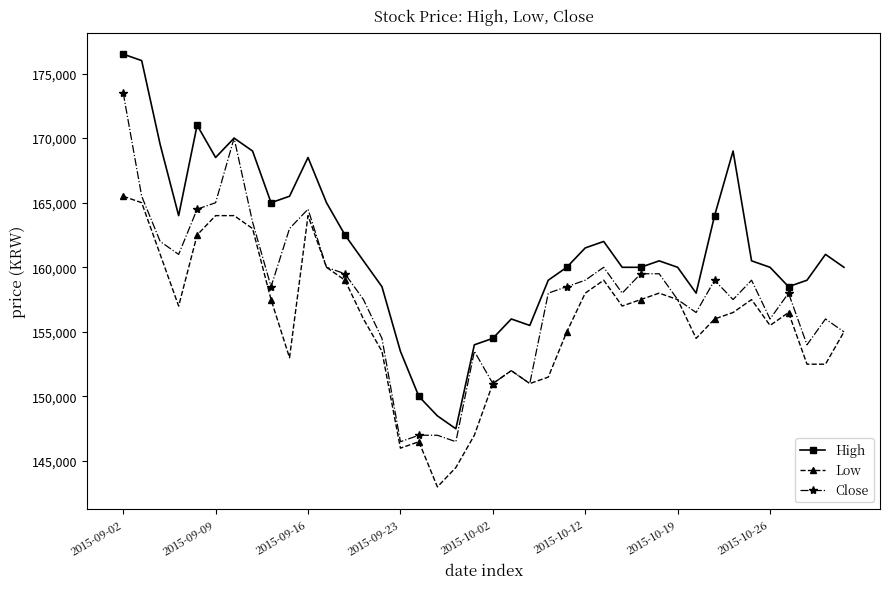

True or false: Low has more than 1 points higher than both neighbors.

True